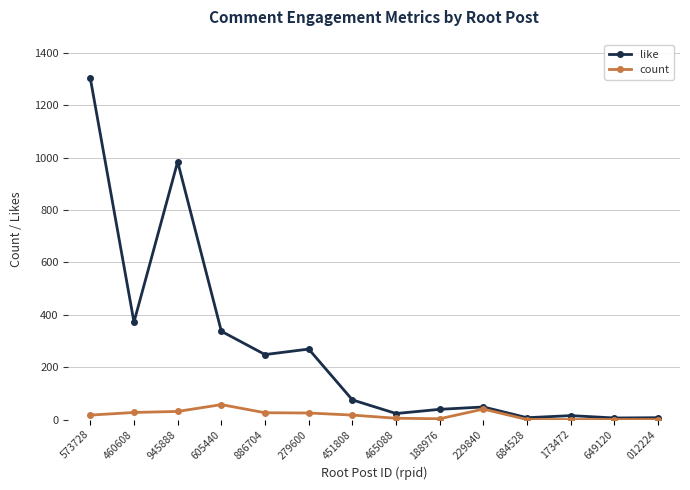

True or false: count has a value of 57 at 605440.

True